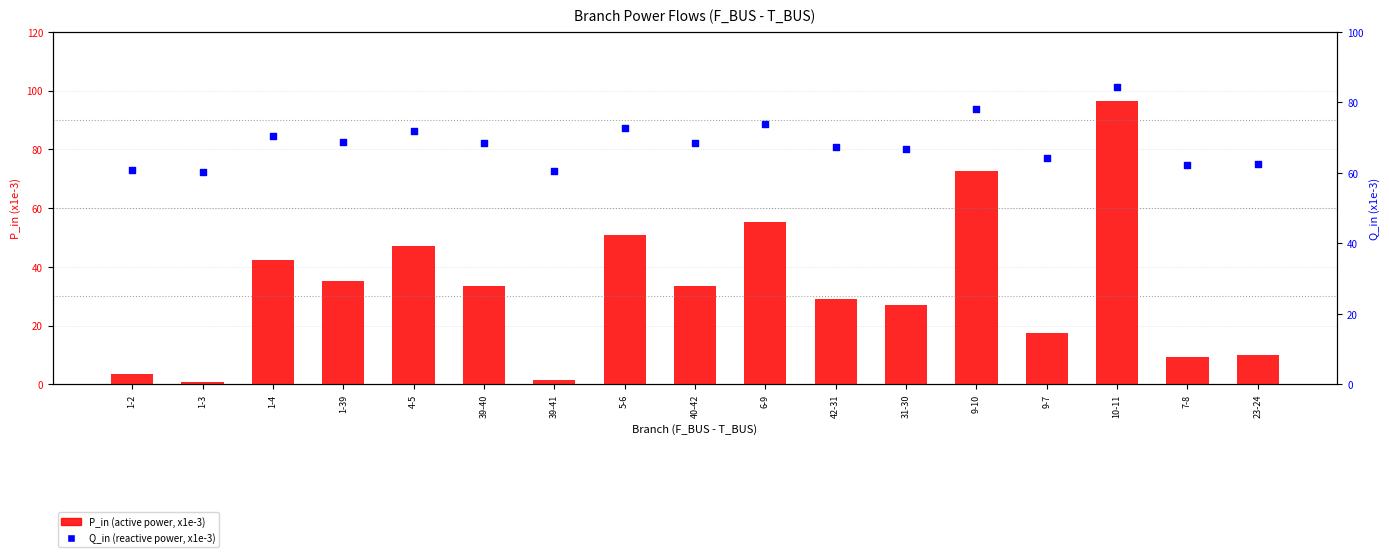

What are all the series names shown in the legend?

P_in, Q_in